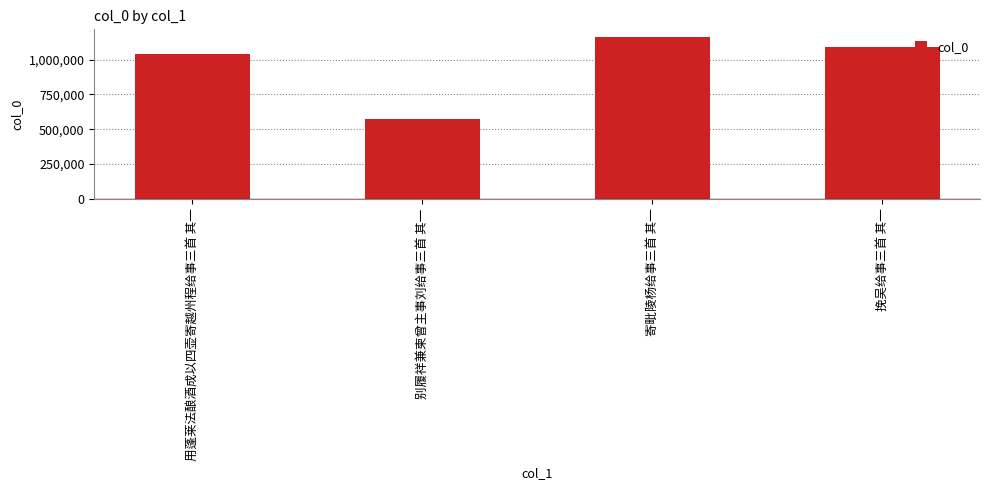

What is the value of the 2nd bar from the left?

576850